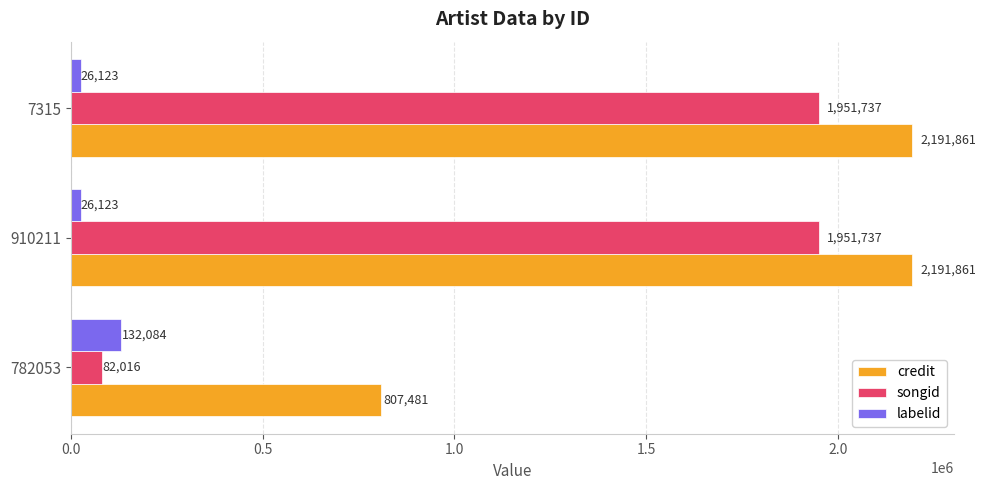

How many categories are shown in the chart?

3